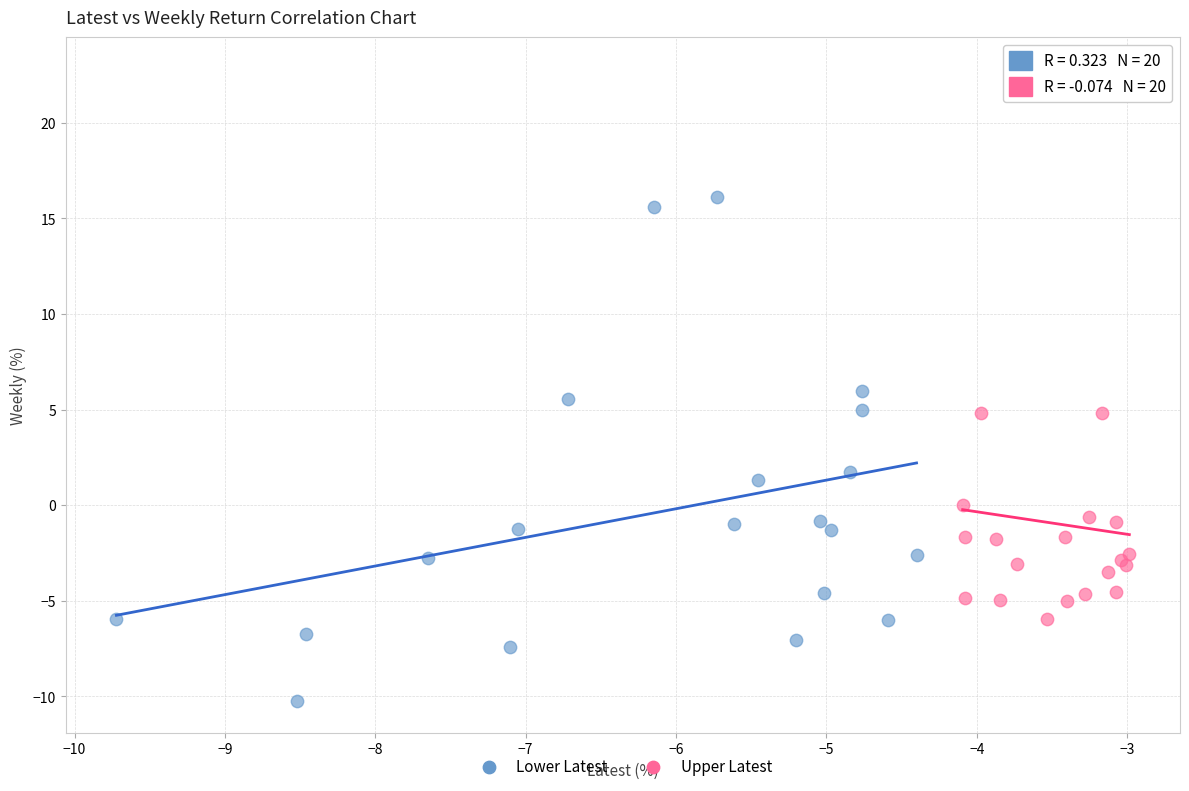

Which series contains the lowest Y value?

Lower Latest